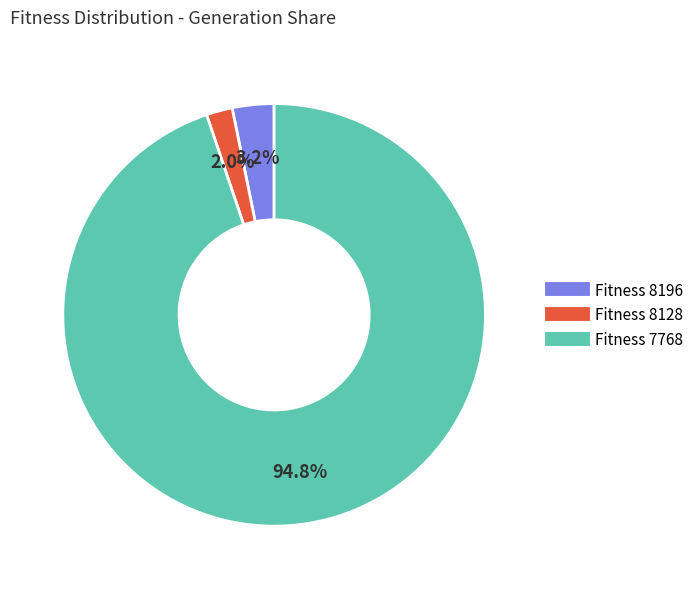

Is there any slice that represents more than half of the pie?

Yes